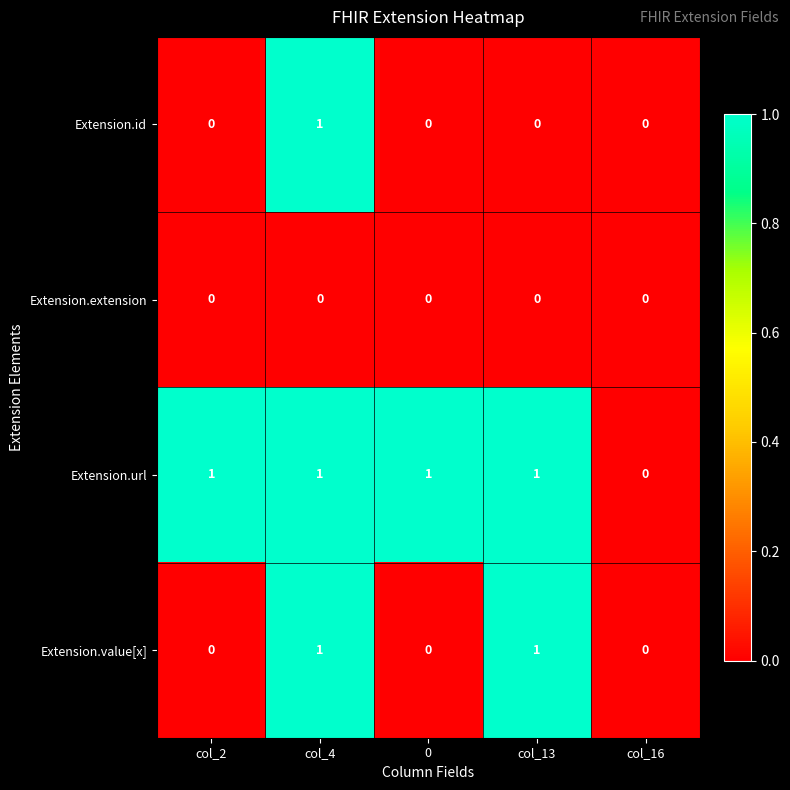

Which series has the largest total across all categories?

Extension.url